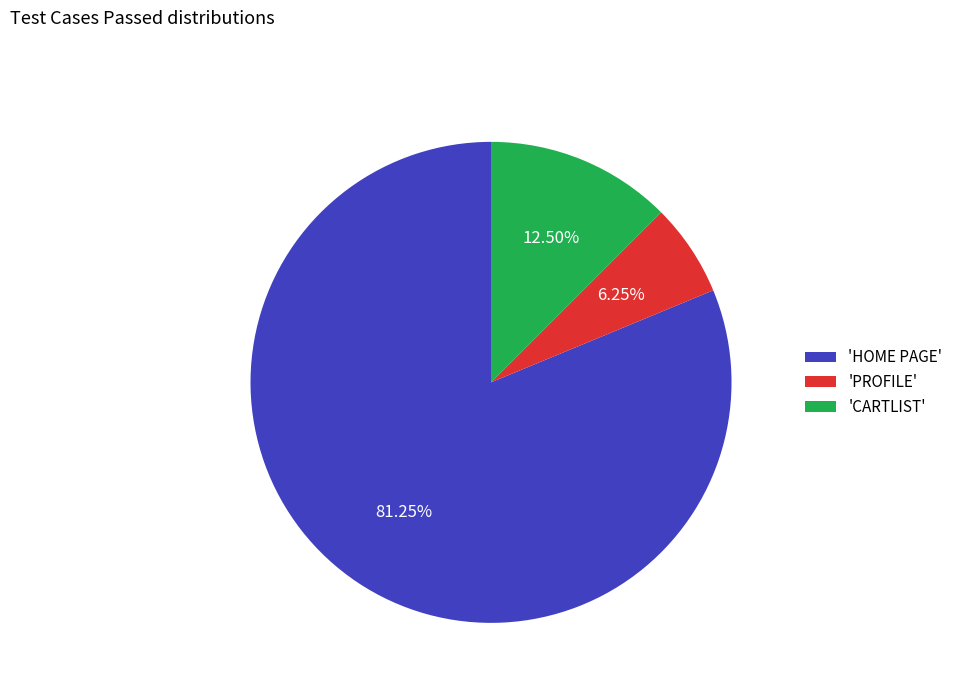

What is the ratio of the value at 'CARTLIST' to the value at 'PROFILE'?

2.0